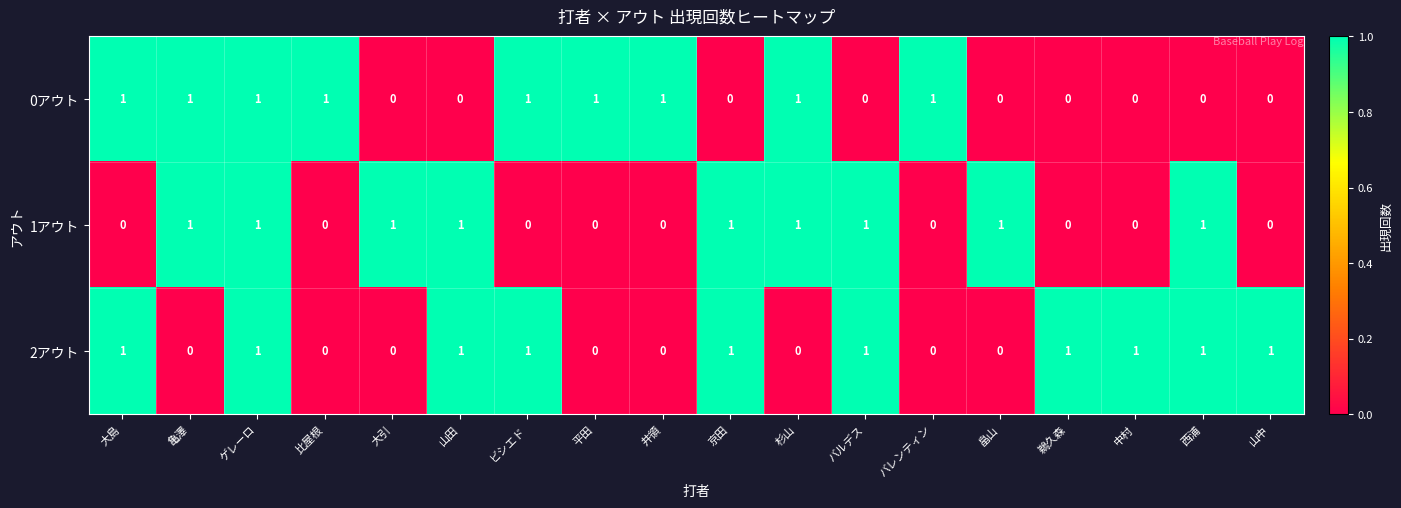

How many 1アウト values are between 0 and 1?

18